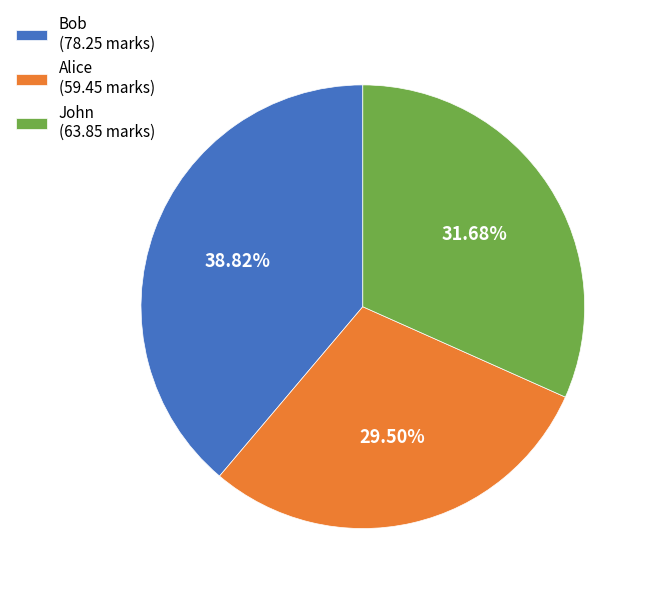

Which slice is the largest?

Bob